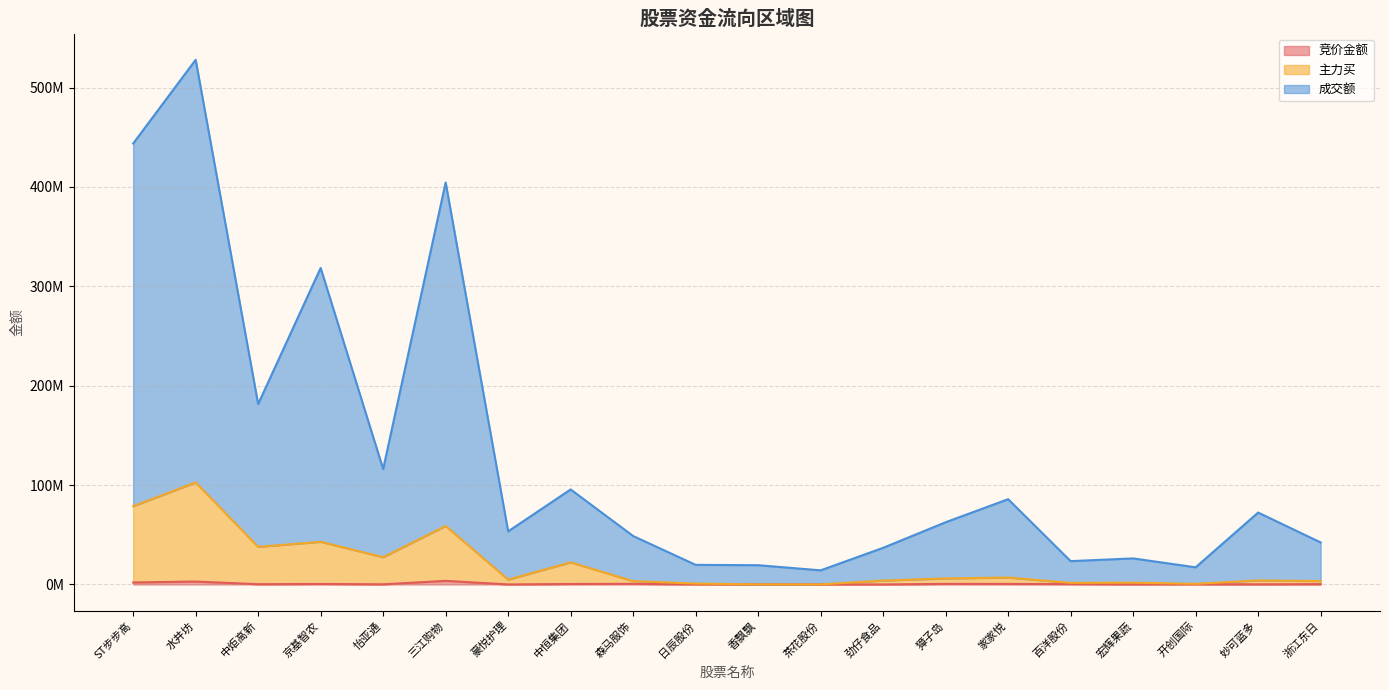

Does the chart display data point markers on the line(s)?

No